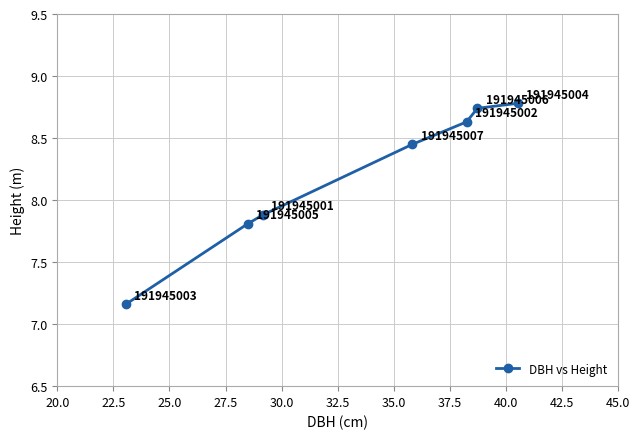

What is the value of the 2nd point from the left?

7.8